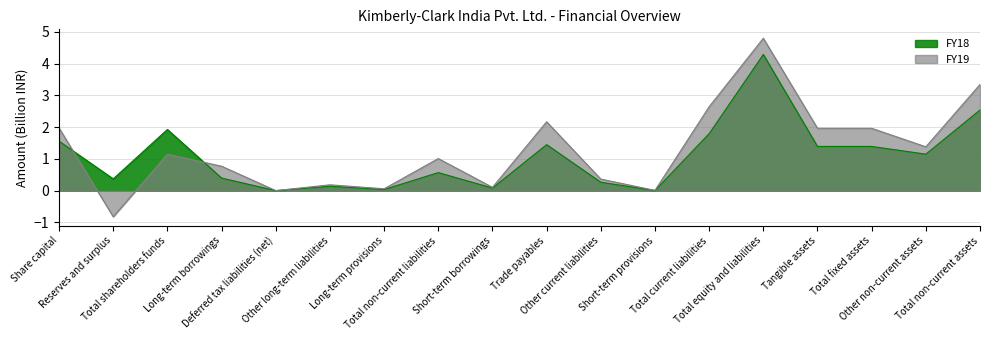

List the labels in order of FY18 value, largest first.

Total equity and liabilities, Total non-current assets, Total shareholders funds, Total current liabilities, Share capital, Trade payables, Tangible assets, Total fixed assets, Other non-current assets, Total non-current liabilities, Long-term borrowings, Reserves and surplus, Other current liabilities, Other long-term liabilities, Short-term borrowings, Long-term provisions, Short-term provisions, Deferred tax liabilities (net)